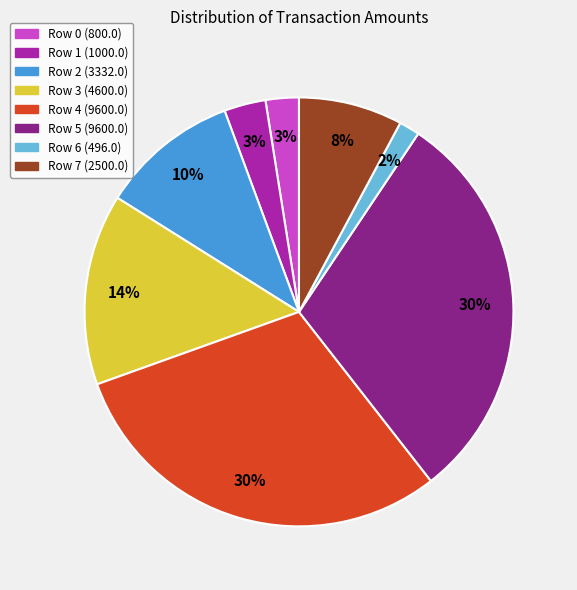

Is it true that Row 5 (9600.0) is 30% of the pie?

True